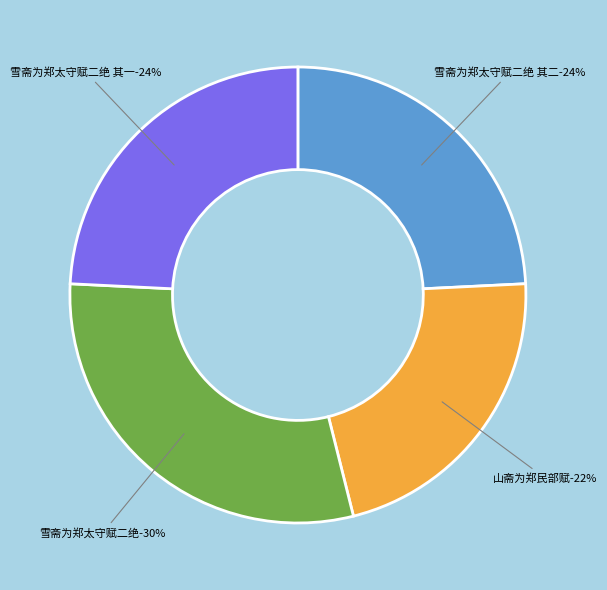

To the nearest percent, what percentage of the pie is 雪斋为郑太守赋二绝?

30%